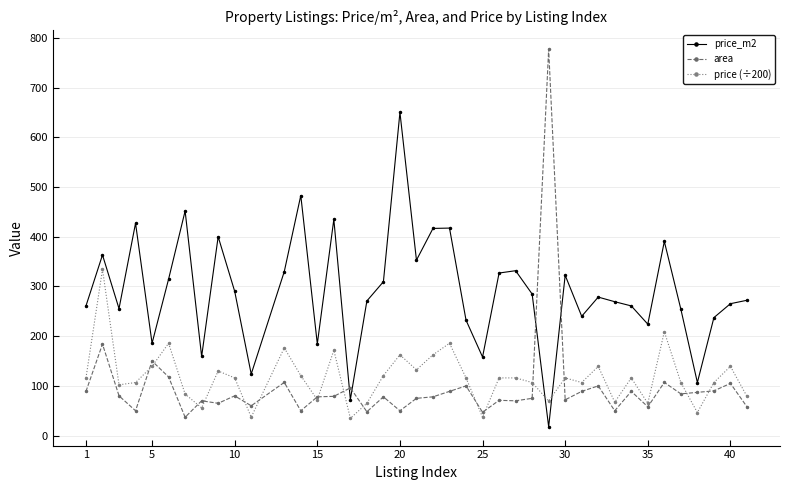

How many interior local valleys does the price (÷200) series have?

12